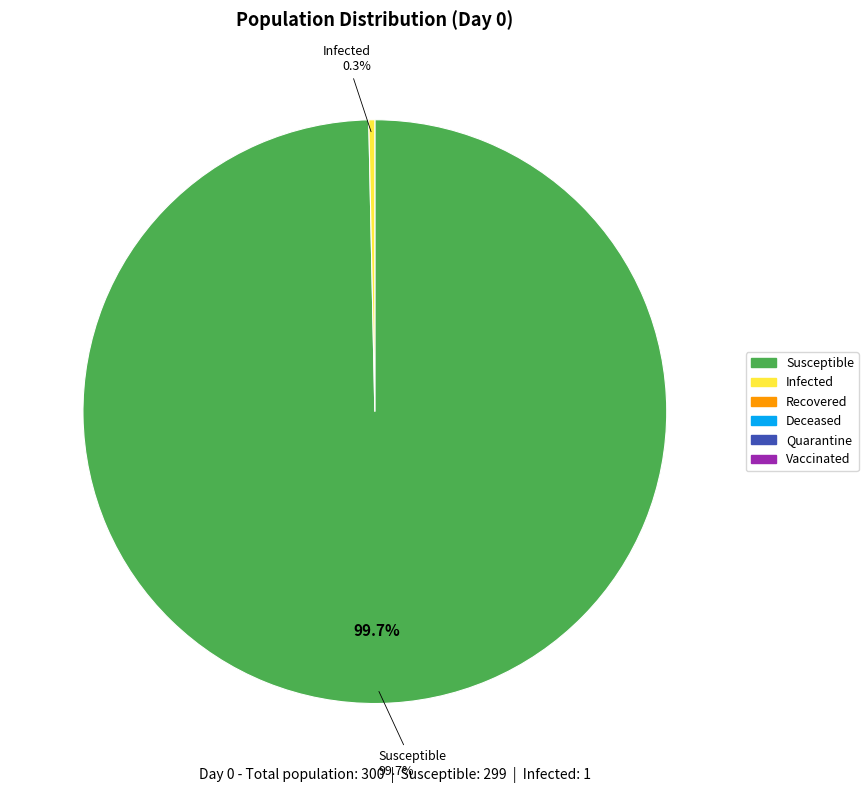

What percentage do Recovered and Susceptible together represent?

99.7%